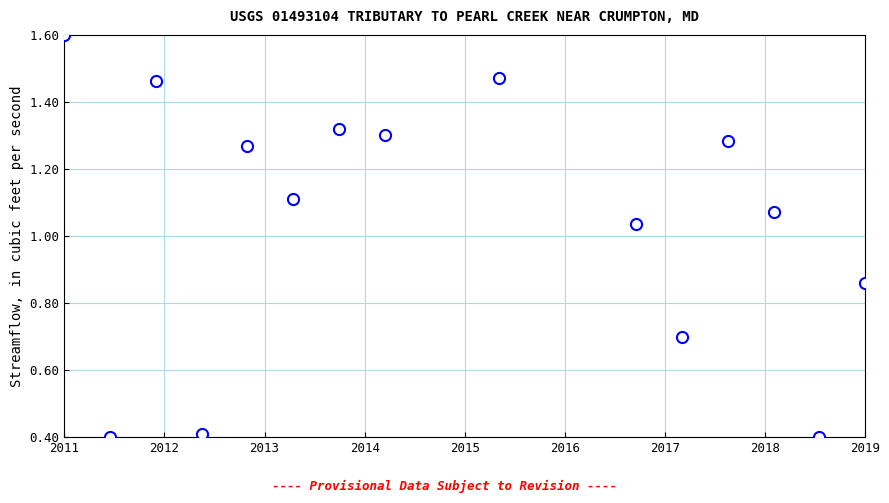

What is the range of Y values (max minus min)?

1.2